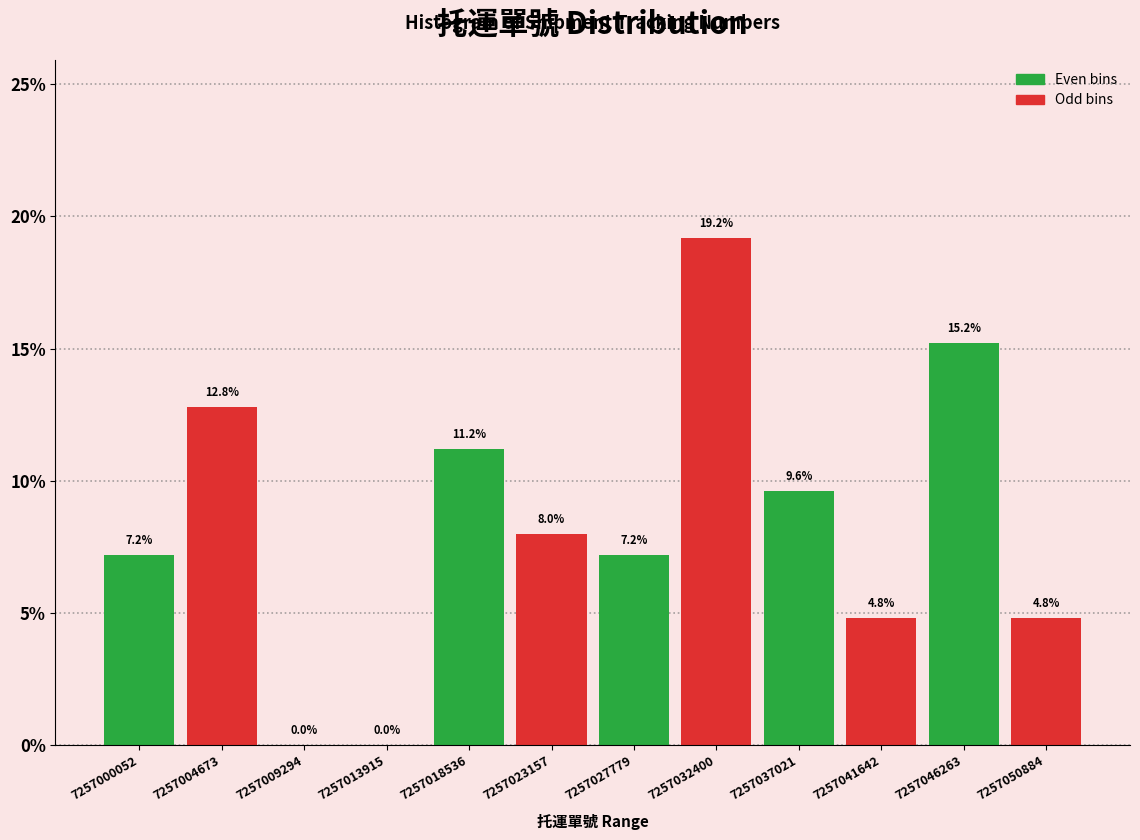

Over which range of the x-axis is the bar tallest?

7257030000 to 7257034500